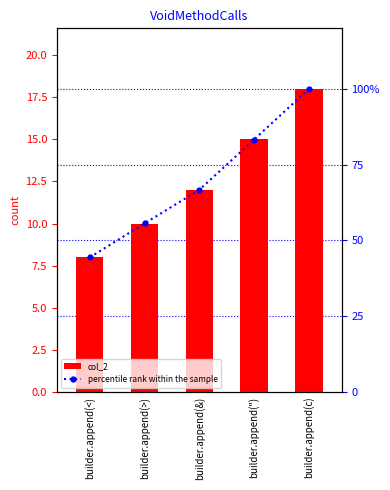

How many groups of bars are there?

5